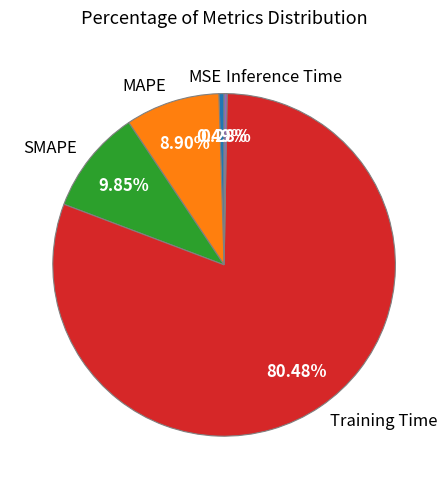

What percentage is the Training Time slice, to the nearest percent?

80%